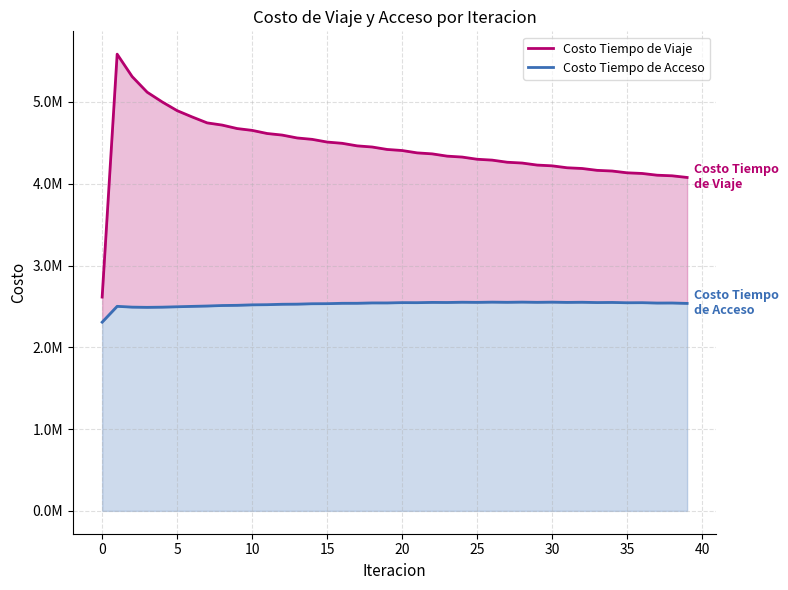

Reading left to right, list all the values displayed in this chart.

Costo Tiempo de Viaje: 2614418.0	5584352.2	5310378.0	5119594.0	5000618.0	4893680.8	4816744.2	4744207.1	4717282.9	4674848.5	4652526.5	4614336.2	4595076.3	4559841.9	4542798.1	4509806.5	4494453.2	4463251.7	4449194.2	4419310.8	4406297.9	4377490.0	4365375.4	4337591.8	4326276.2	4299519.1	4288912.7	4263131.1	4253177.6	4228382.9	4219057.2	4195333.2	4186580.7	4163858.1	4155589.8	4133630.5	4125800.6	4104511.6	4097183.2	4076879.0
Costo Tiempo de Acceso: 2307484.6	2501200.1	2491402.4	2488697.4	2491032.6	2495825.7	2500676.8	2504965.5	2511145.5	2513558.7	2519308.4	2521185.4	2526524.9	2527882.4	2532826.5	2533676.3	2538236.6	2538587.6	2542773.6	2542632.4	2546452.0	2545823.6	2549283.3	2548171.1	2551276.1	2549681.9	2552436.7	2550361.2	2552769.0	2550211.6	2552274.7	2549233.5	2550953.5	2547425.5	2548803.0	2544783.9	2545818.6	2541302.7	2541993.6	2536974.1